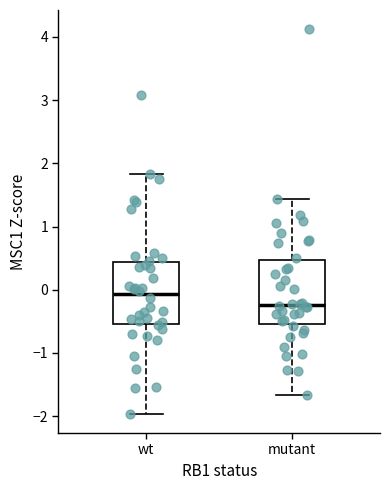

Reading left to right, transcribe this box plot: for each box, give where its median line is, the range the box spans, and where its two whiskers end, as read against the y-axis. The values are not printed on the chart, so give them approximately, as read against the axis.

wt: median -0.1, box -0.5 to 0.4, whiskers -2.0 to 1.8
mutant: median -0.2, box -0.5 to 0.5, whiskers -1.7 to 1.4